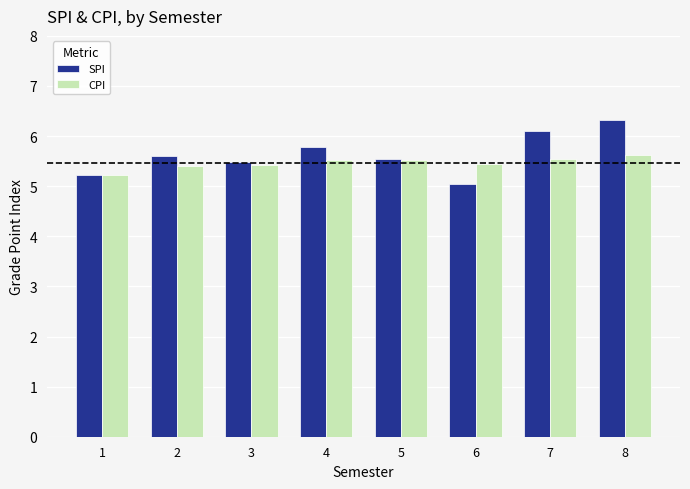

What are all the series names shown in the legend?

SPI, CPI